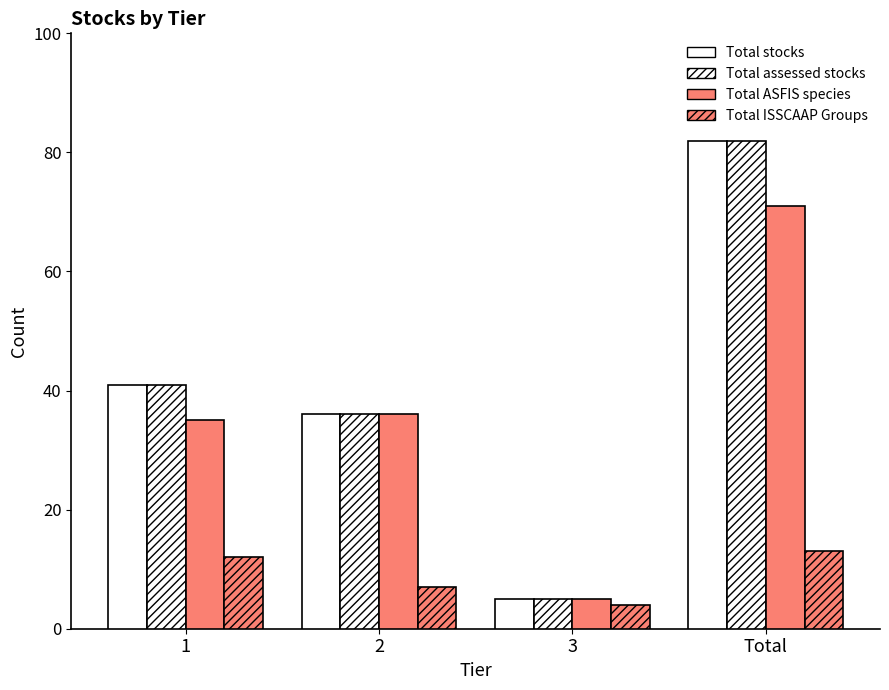

Which label corresponds to the largest value in the chart?

Total